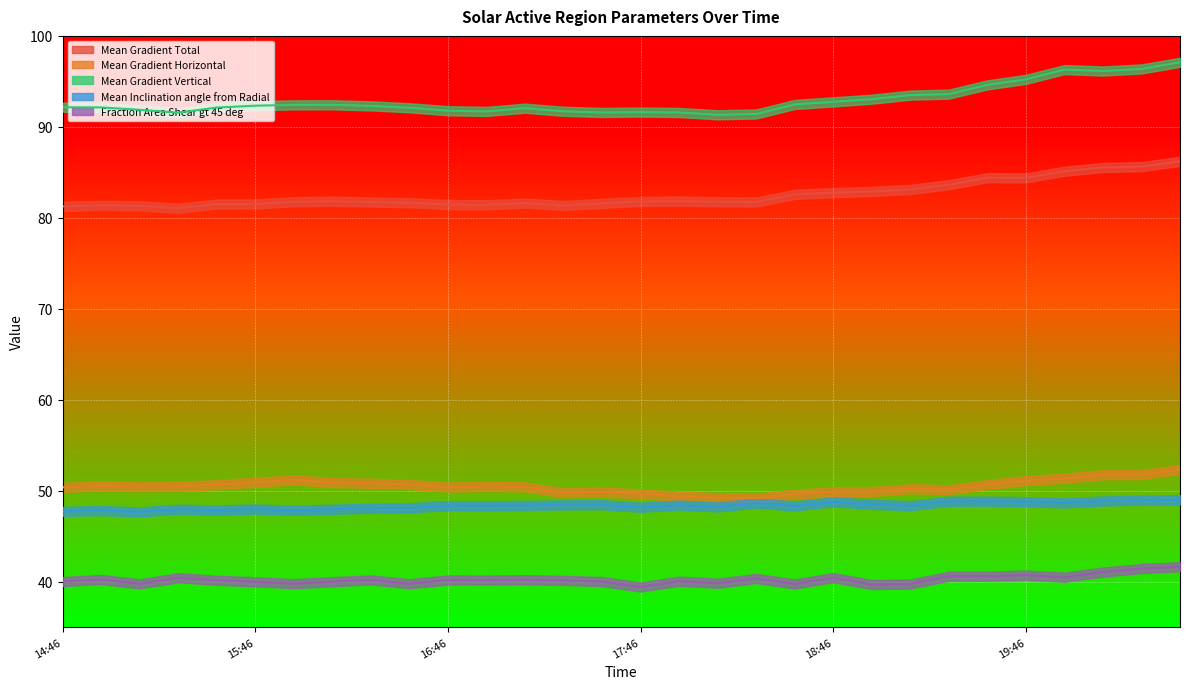

How many values in the Mean Gradient Vertical series are below 92?

10